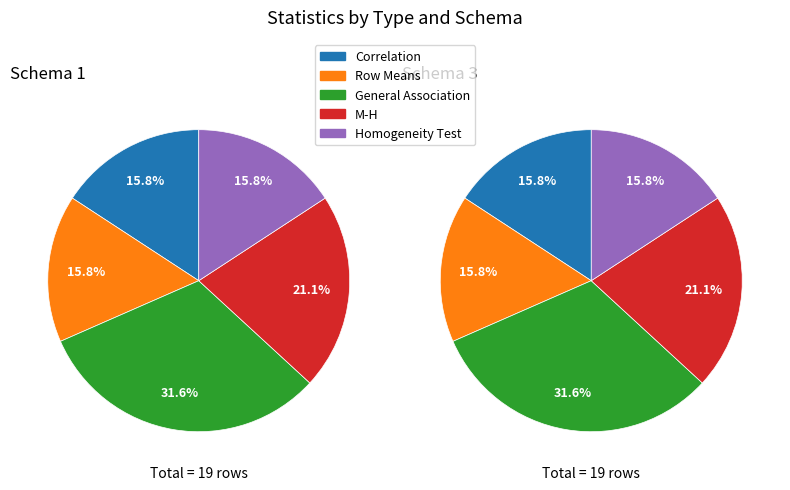

What percentage do General Association and Row Means together represent?

47.4%